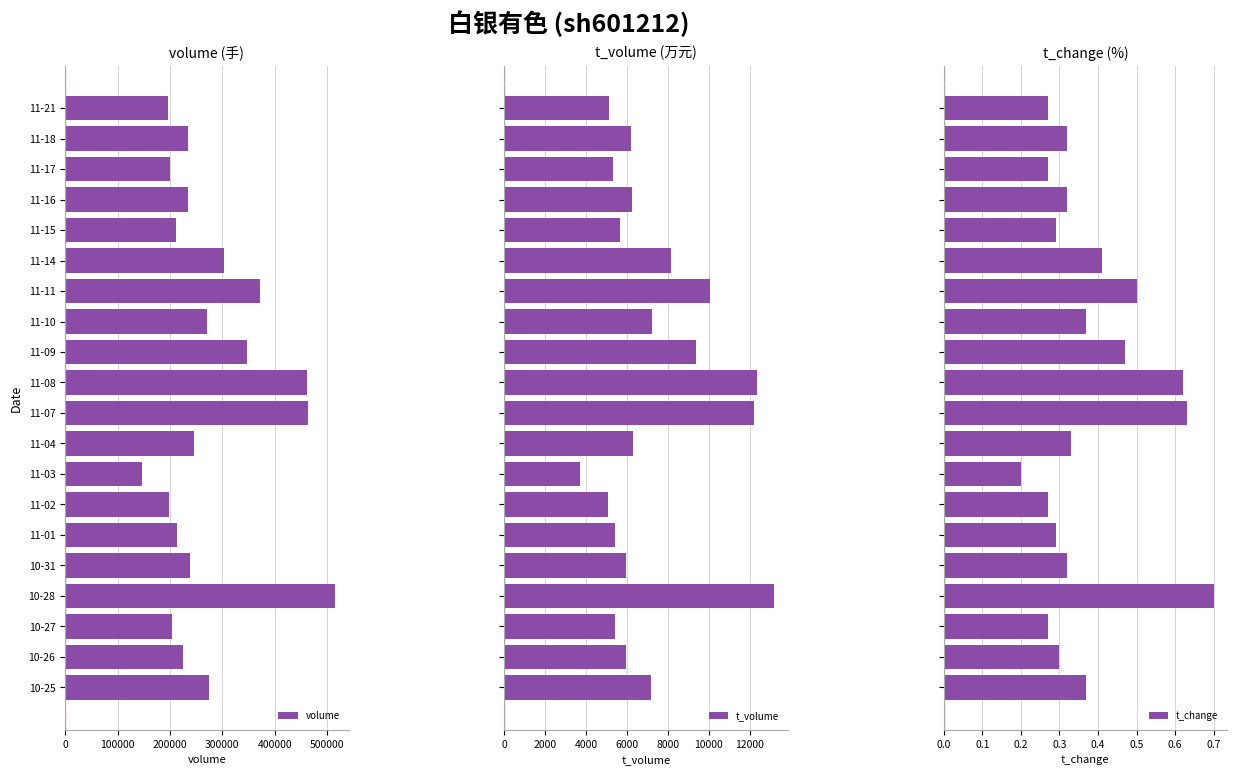

Which category has the lowest value in the volume series?

11-03